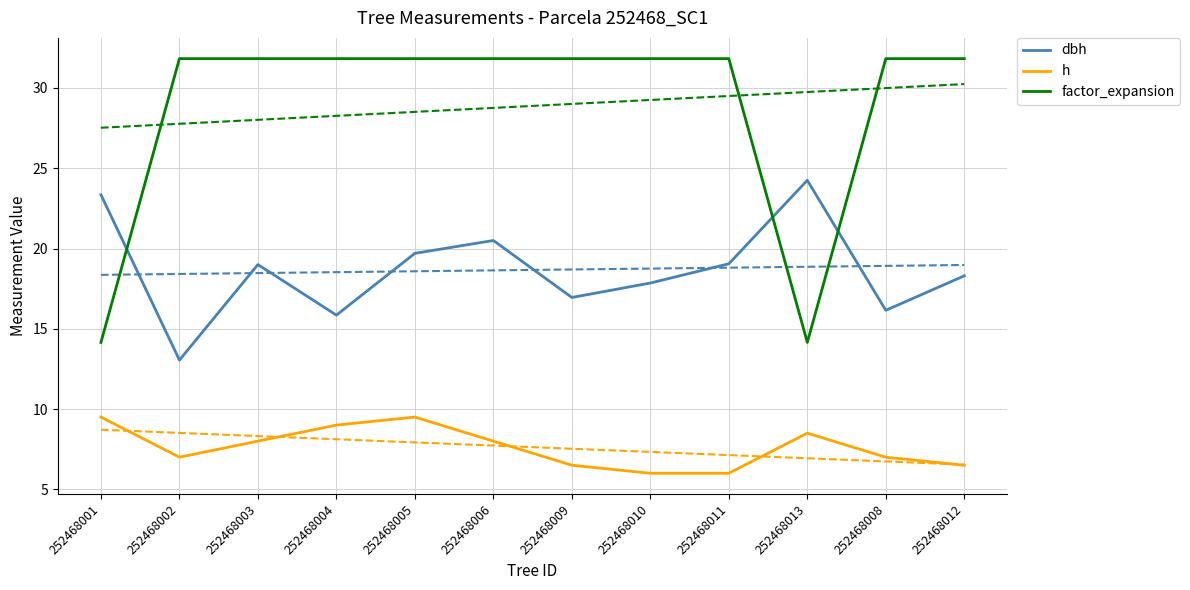

True or false: h has a value of 13.3 at 252468005.

False